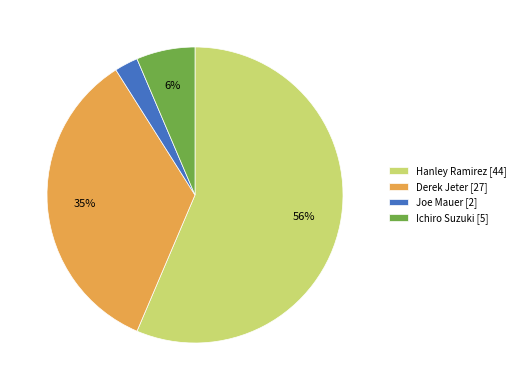

To the nearest percent, what percentage of the pie is Hanley Ramirez [44]?

56%